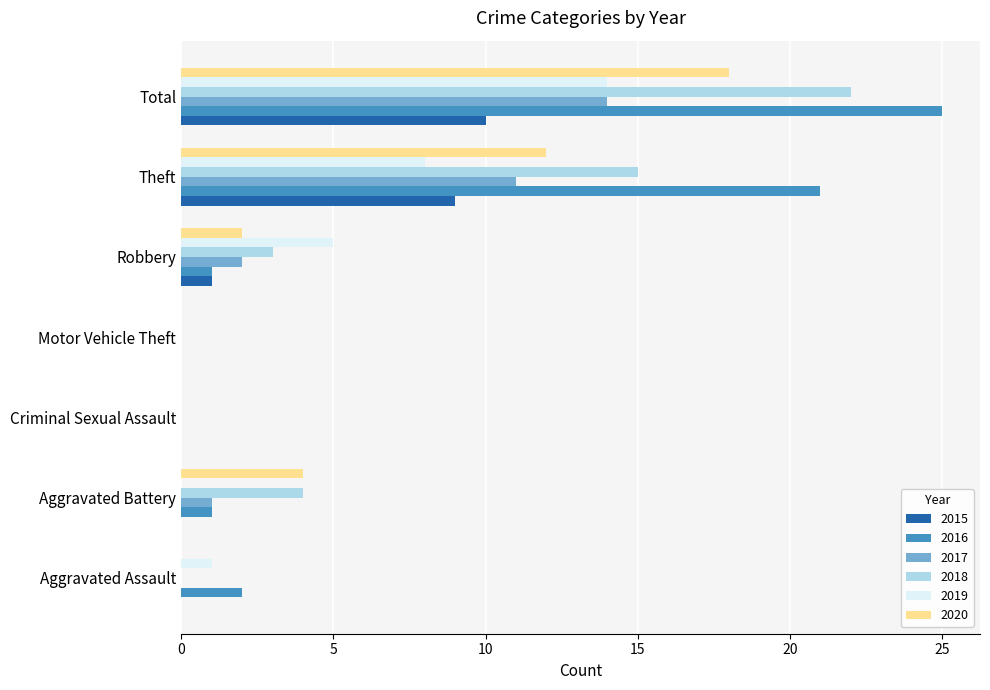

At which label is 2019 closest to 7?

Theft